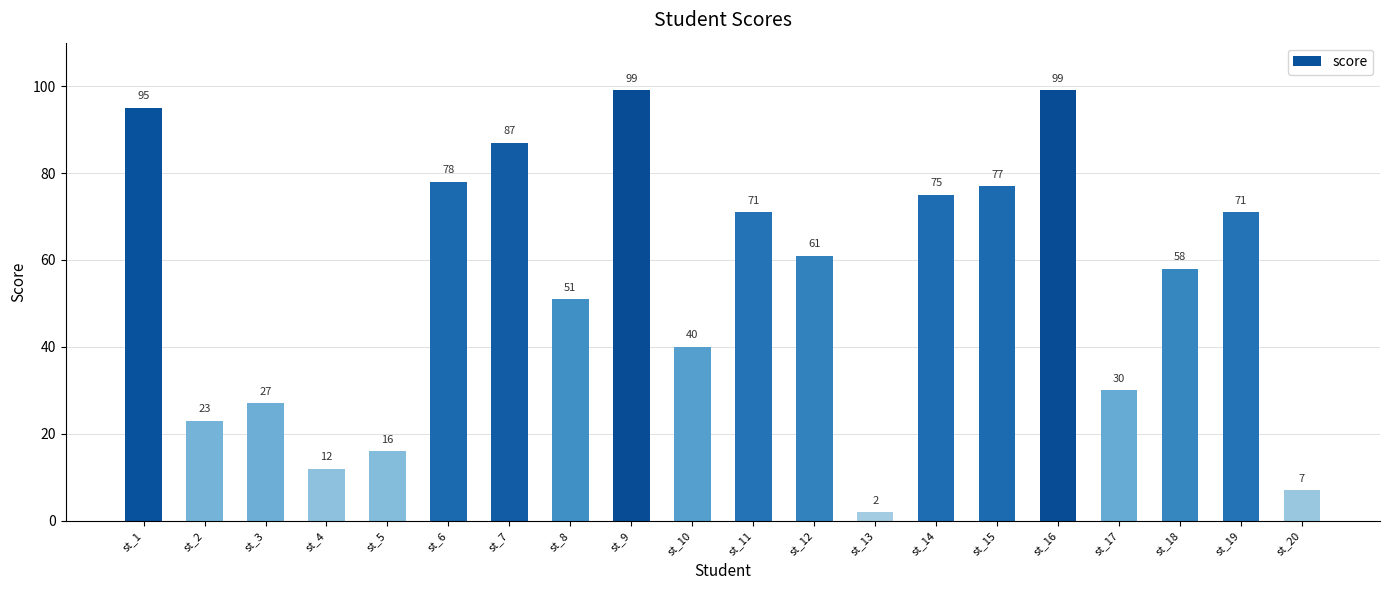

What is the greatest value displayed?

99